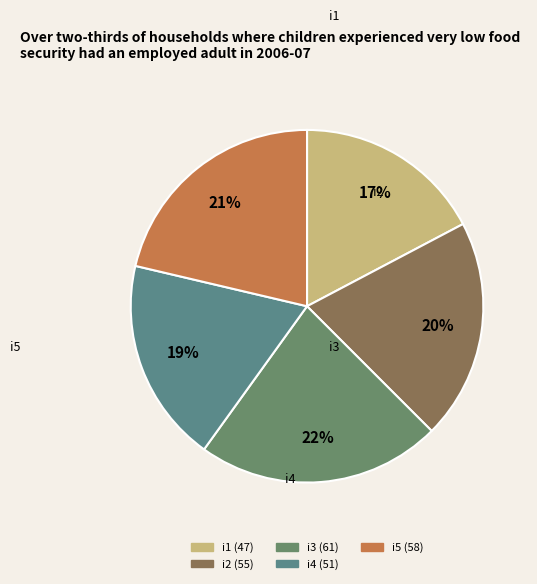

How many slices are in this pie chart?

5